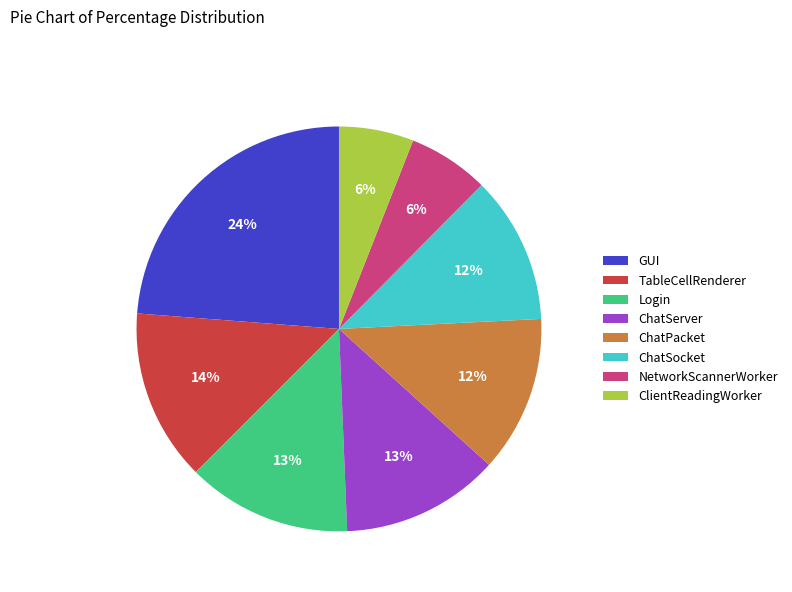

Is it true that Login is 13% of the pie?

True